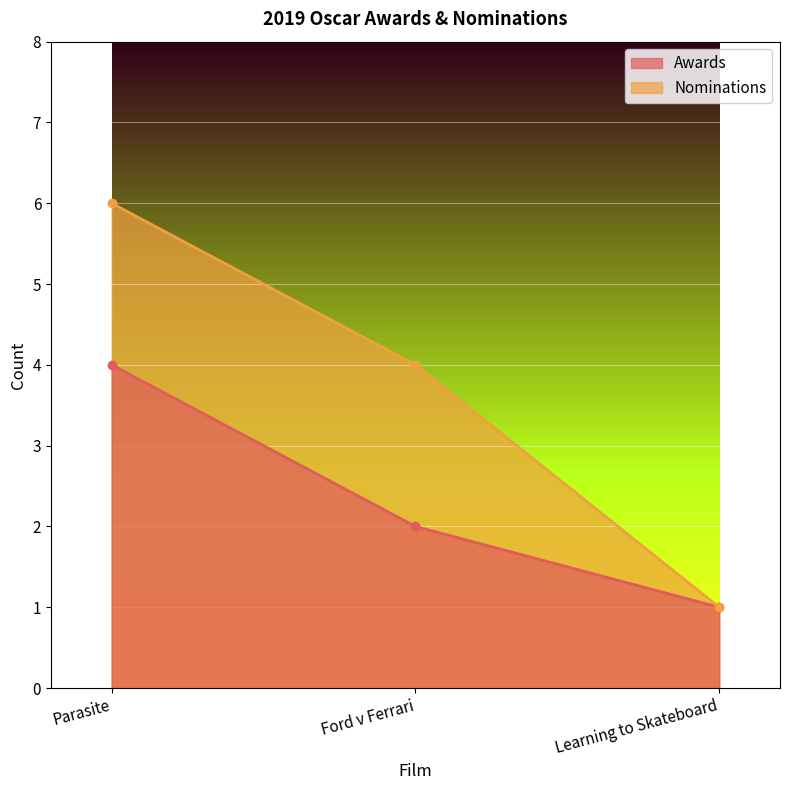

What position from the left is Ford v Ferrari?

2